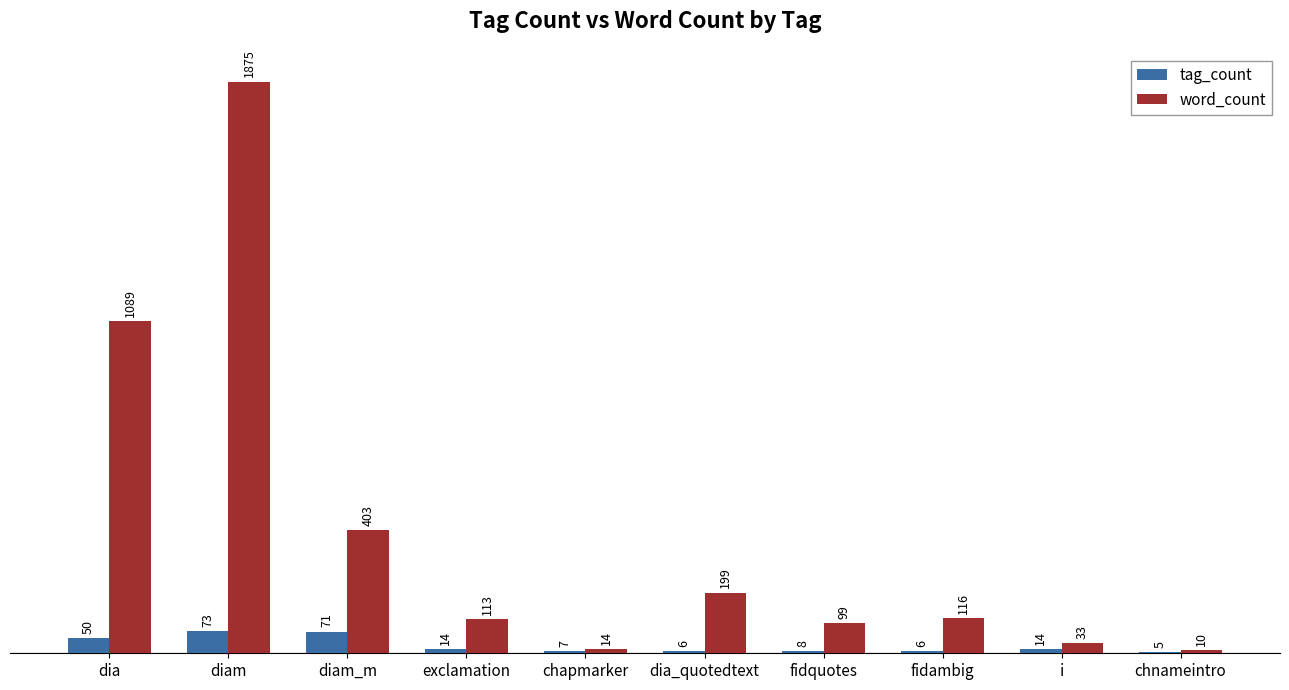

At which label is word_count closest to 942?

dia